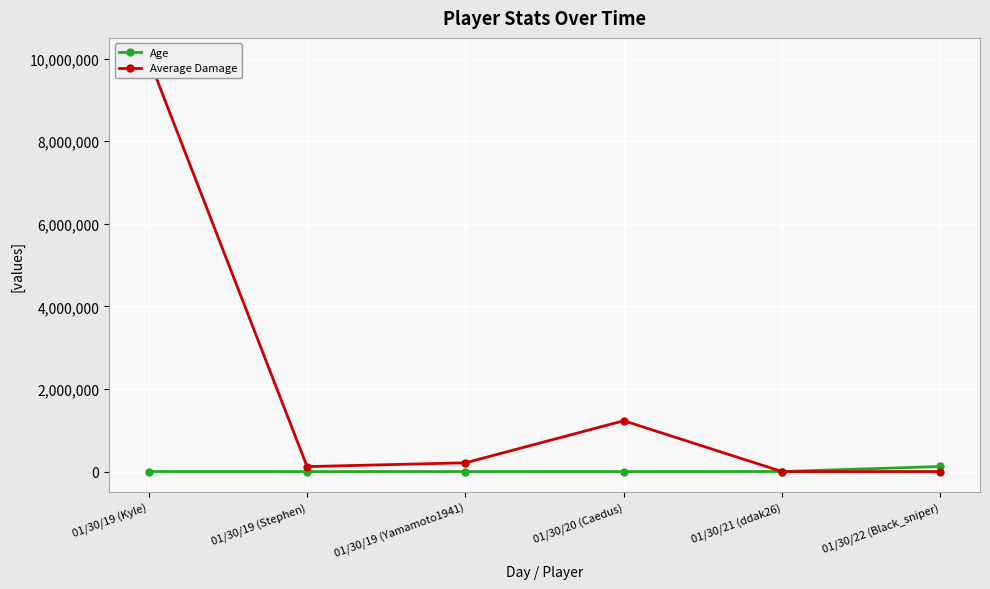

At which label does Age reach its minimum?

01/30/19 (Stephen)